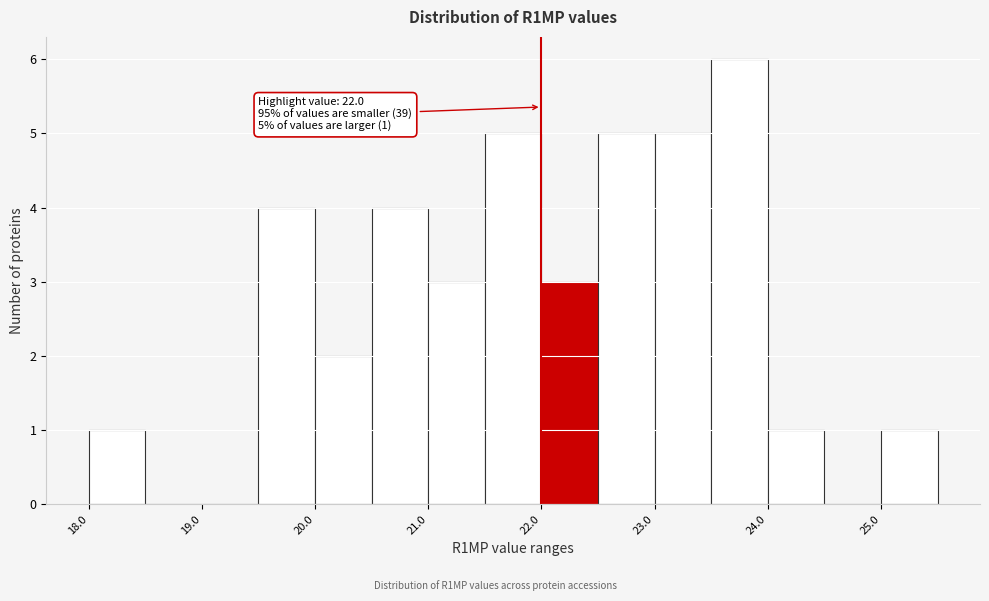

Which range on the x-axis has the tallest bar?

23.5 to 24.0